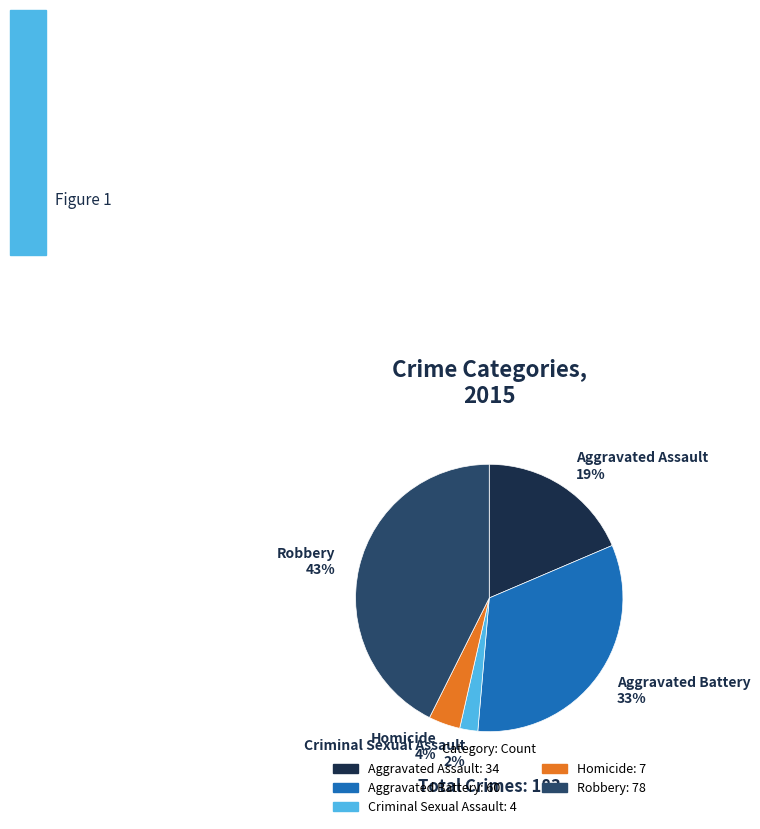

Is it true that Robbery is 43% of the pie?

True